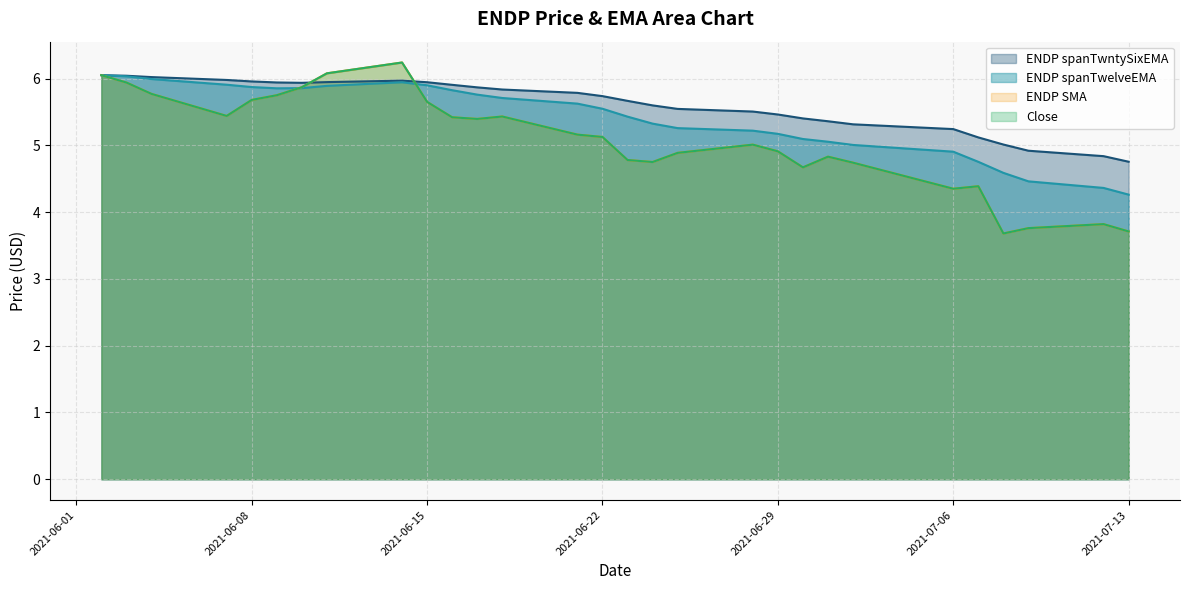

What is the label of the 20th point from the right?

2021-06-15